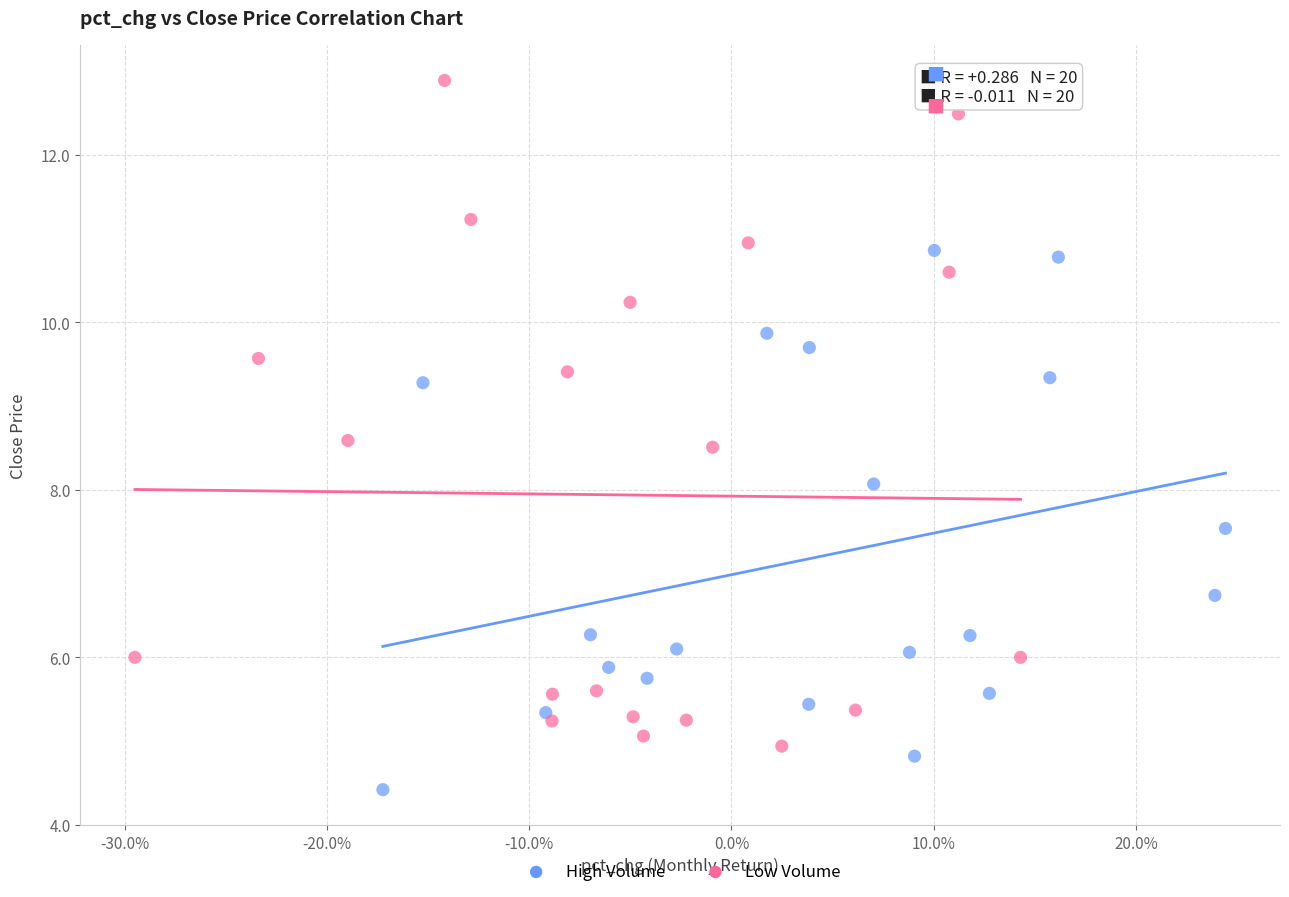

Which series has the widest spread of Y values?

Low Volume